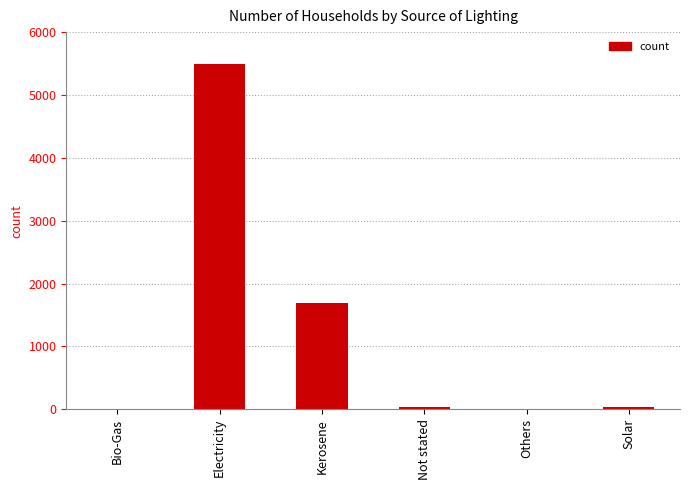

Count the number of data series in this chart.

1